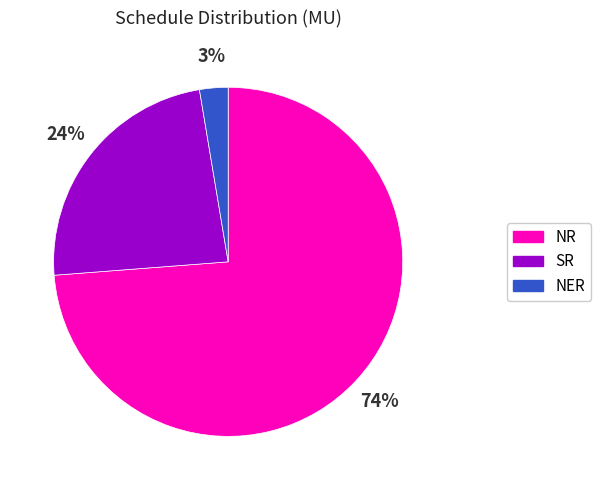

To the nearest percent, what is the average slice percentage?

33%